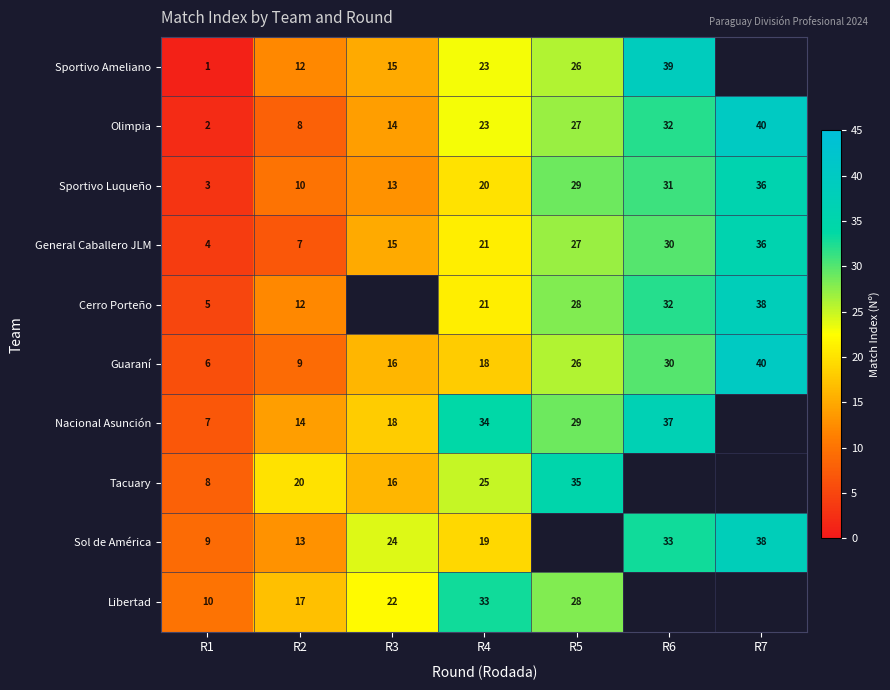

How many categories are shown in the chart?

7